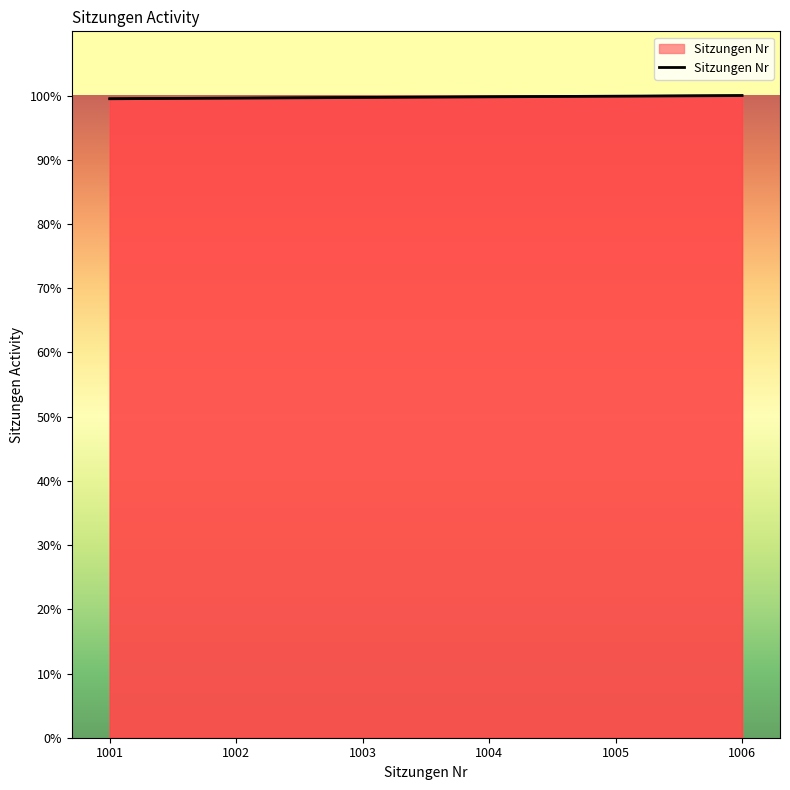

True or false: the data shows 99.5 at 1001.

True